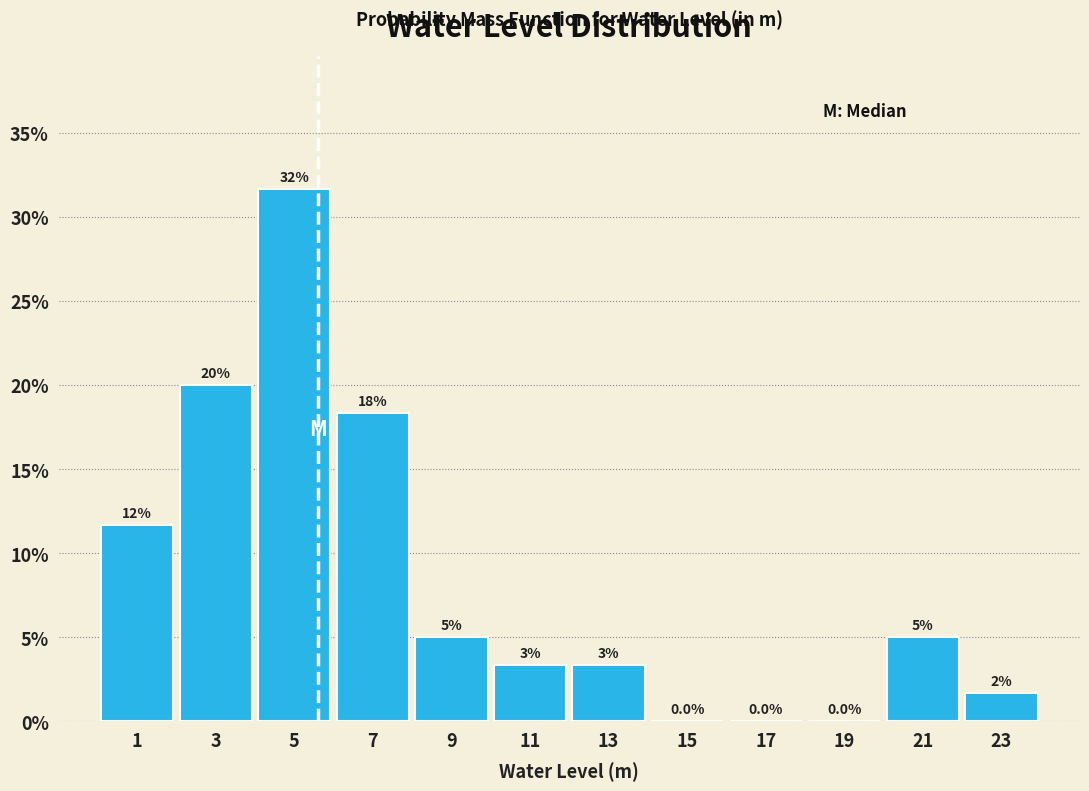

Which range on the x-axis has the tallest bar?

4 to 6